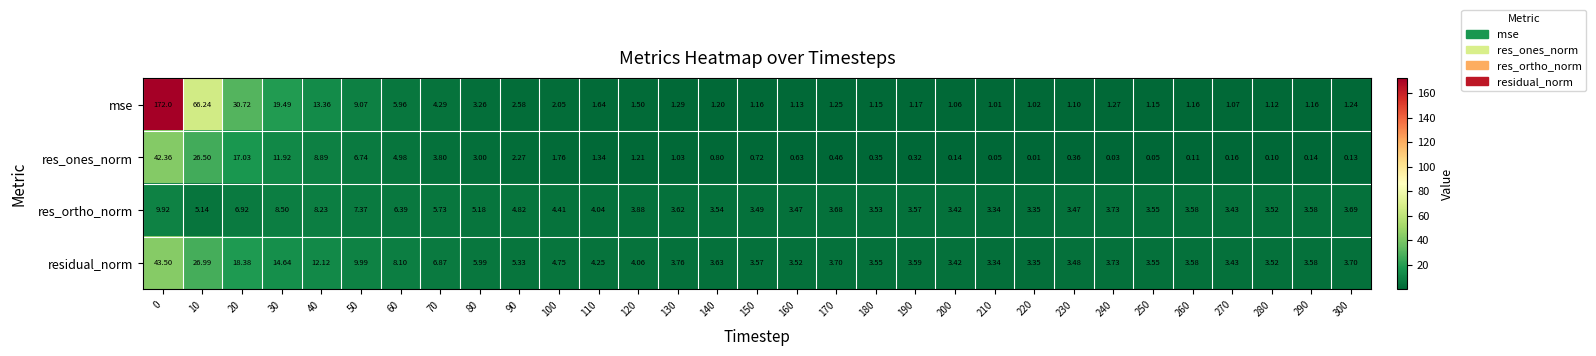

Which series has the widest spread of values?

mse